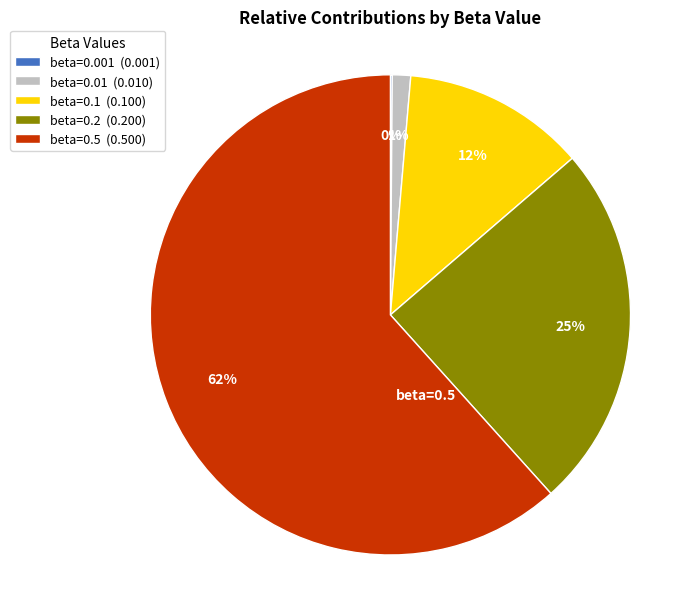

Is beta=0.2 the majority of the pie?

No